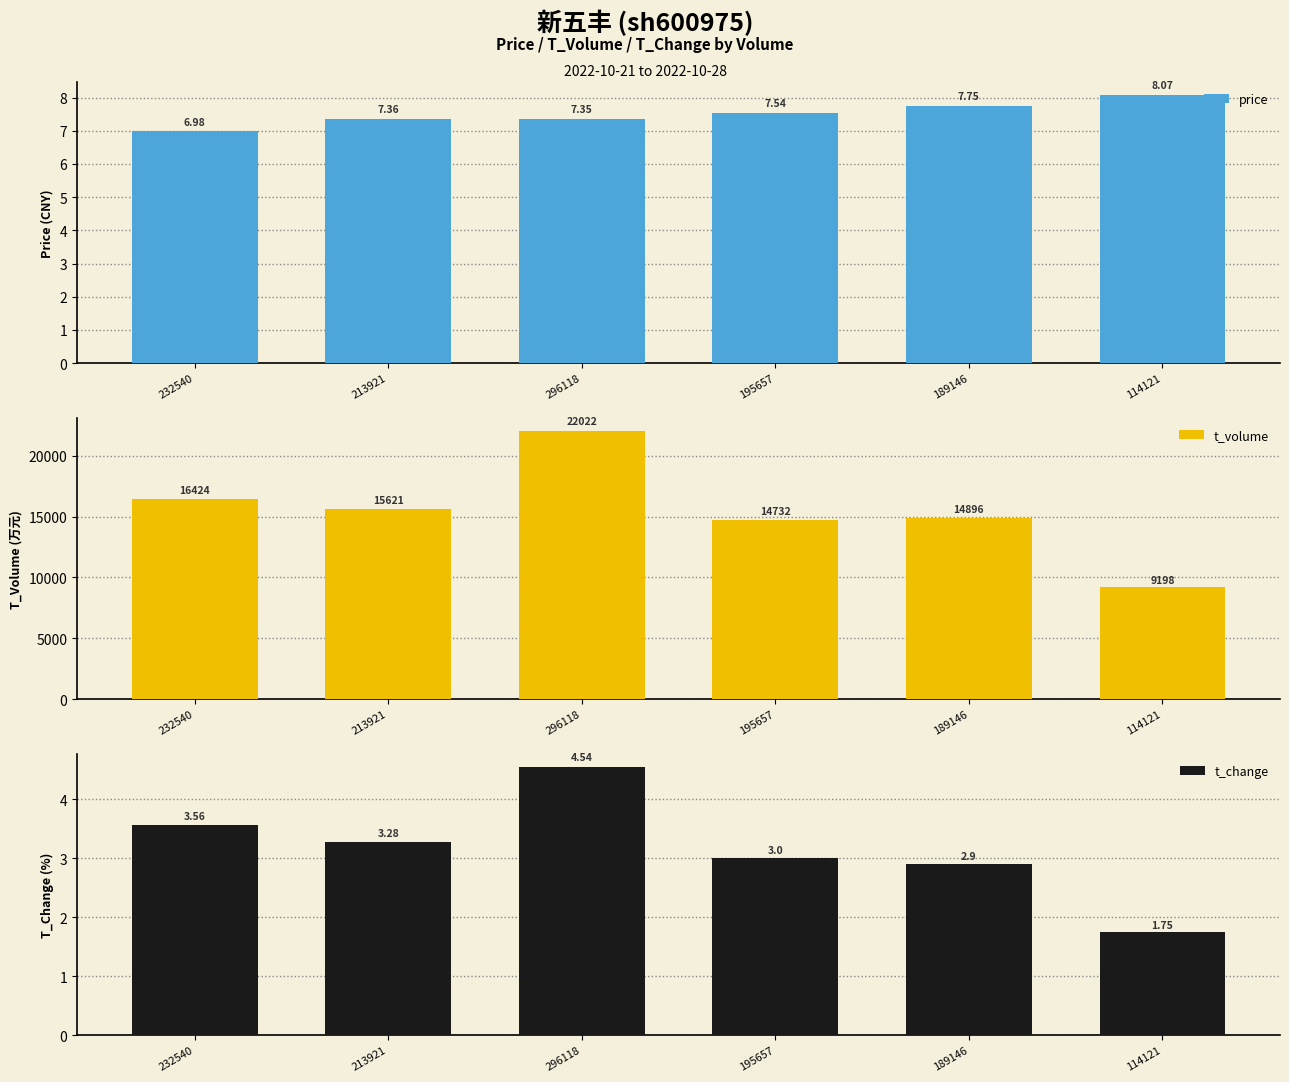

Is the value of t_change at 189146 greater than the value of t_volume at 232540?

No